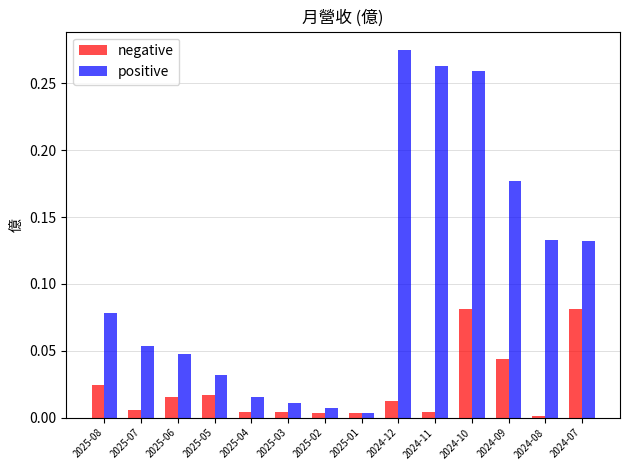

How many series are shown in this chart?

2